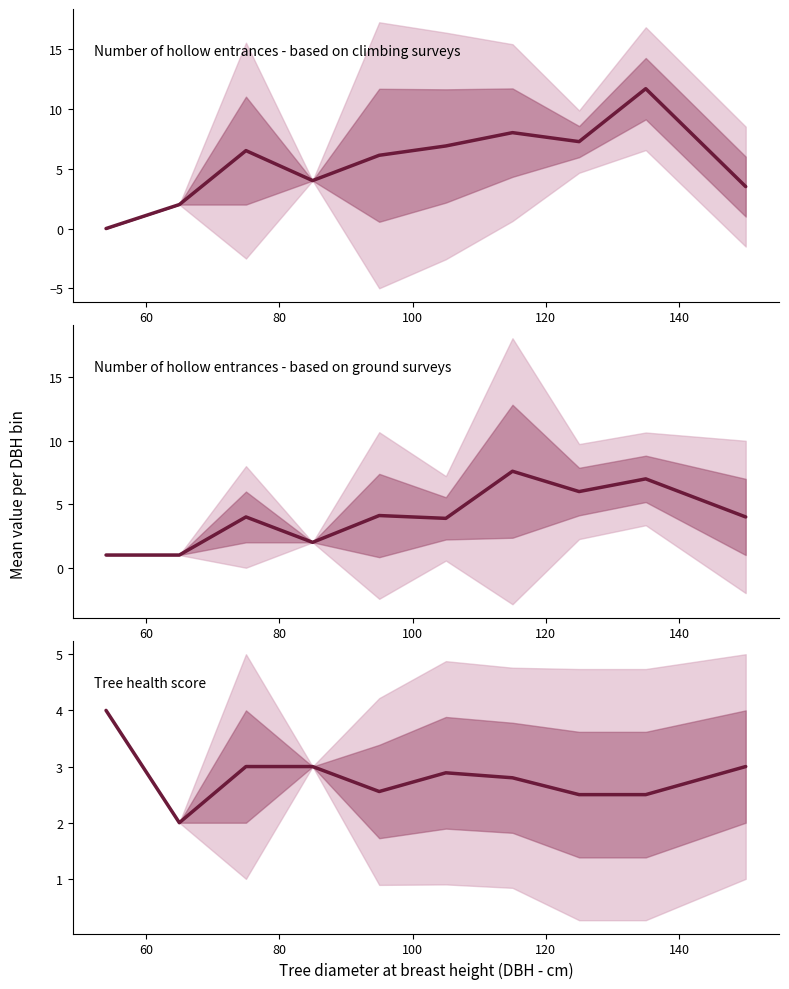

What is the spread (max minus min) of values at 140?

4.0